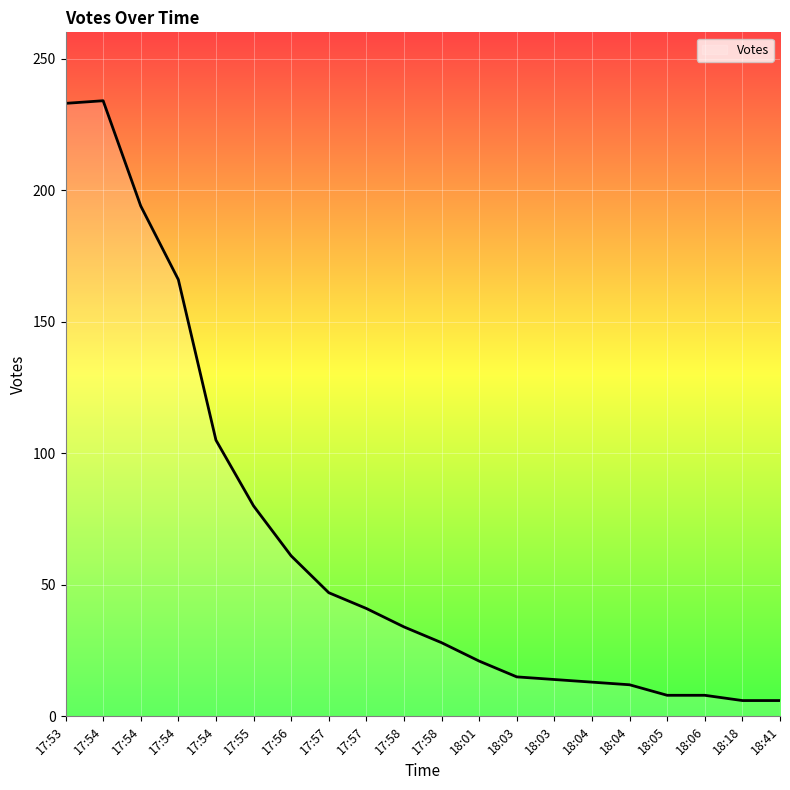

Is this an area chart (filled region under the line)?

No